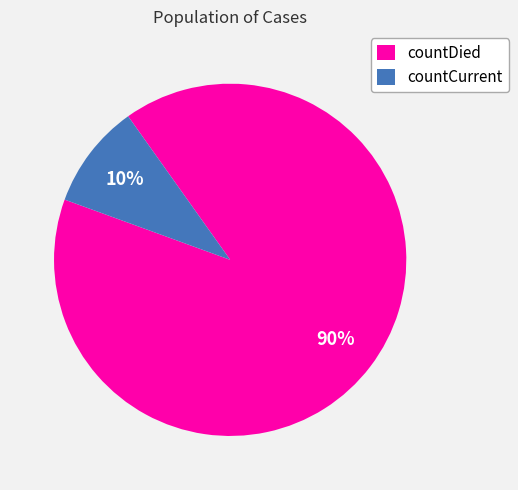

Count the number of slices in the pie.

2